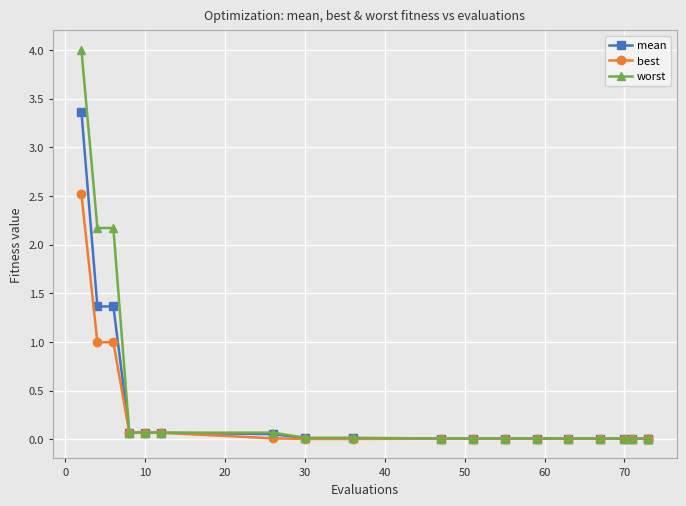

Is it true that worst equals 0.0 at 14?

False